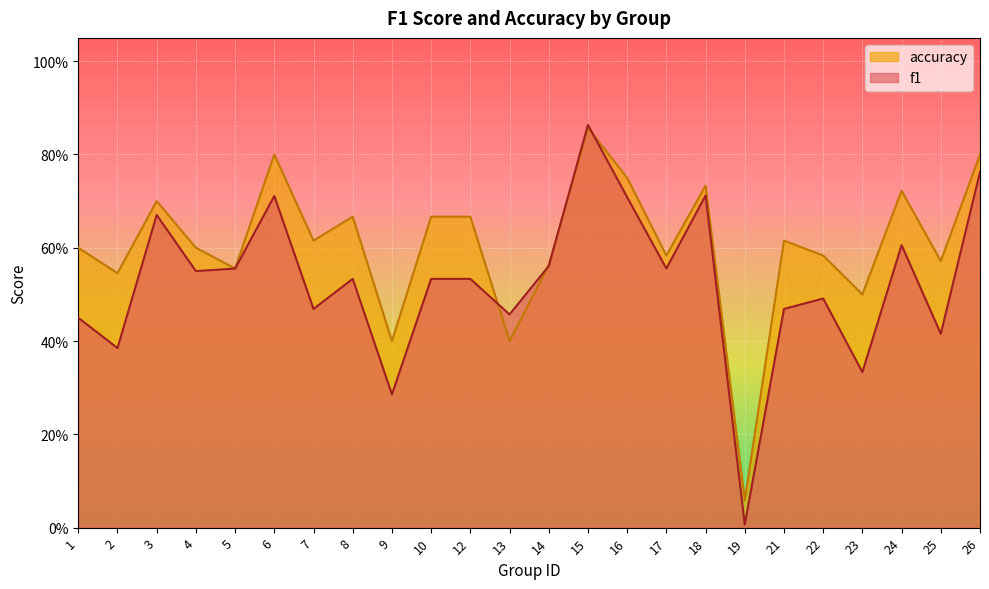

Where do accuracy and f1 first cross each other?

12 and 13